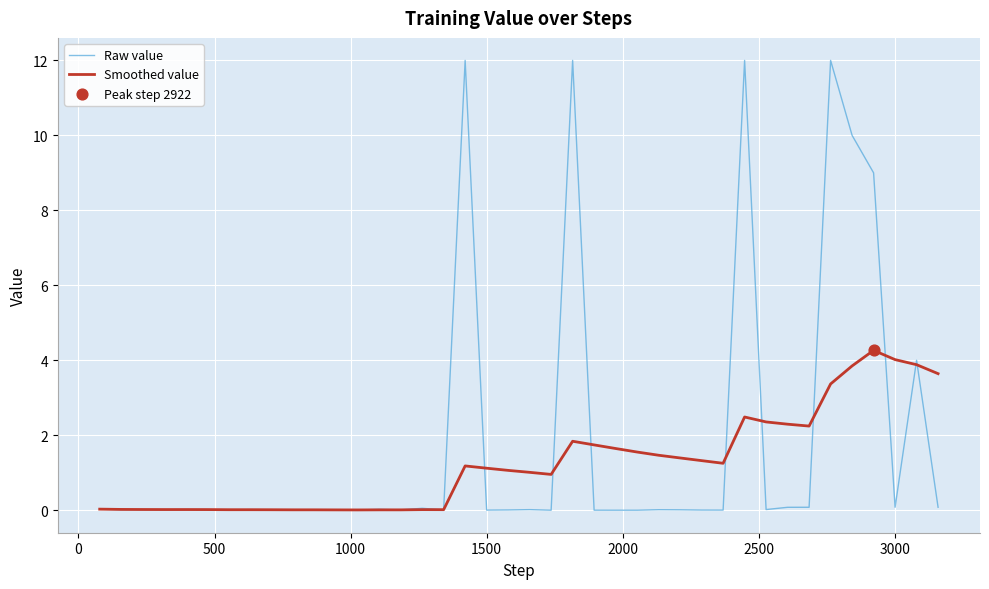

Which series has the widest spread of values?

Raw value